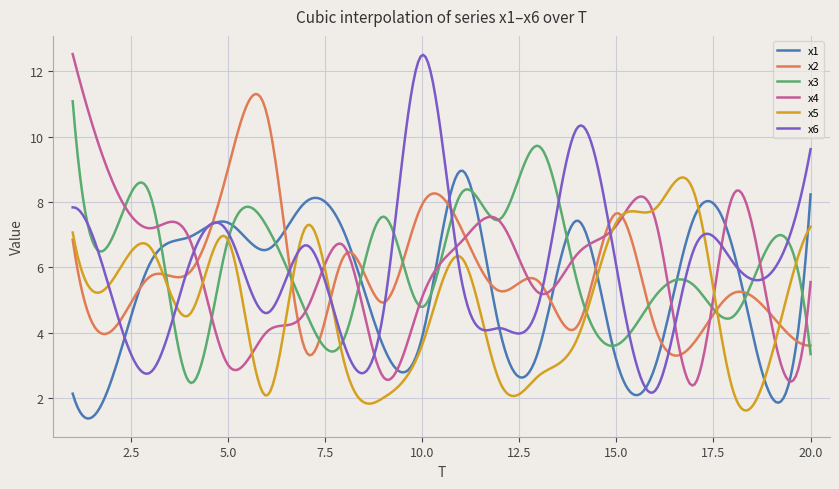

What is the maximum value for x4?

12.5